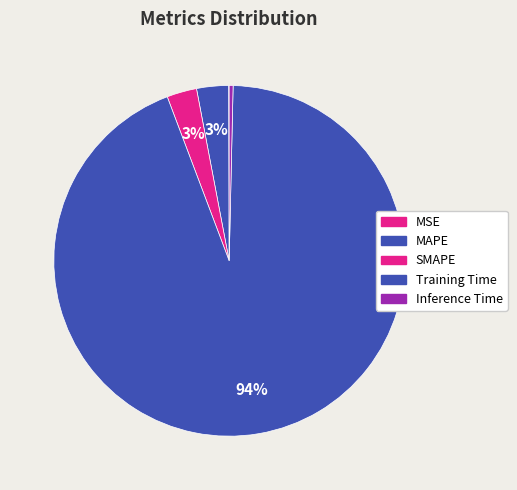

True or false: SMAPE accounts for 1% of the total.

False